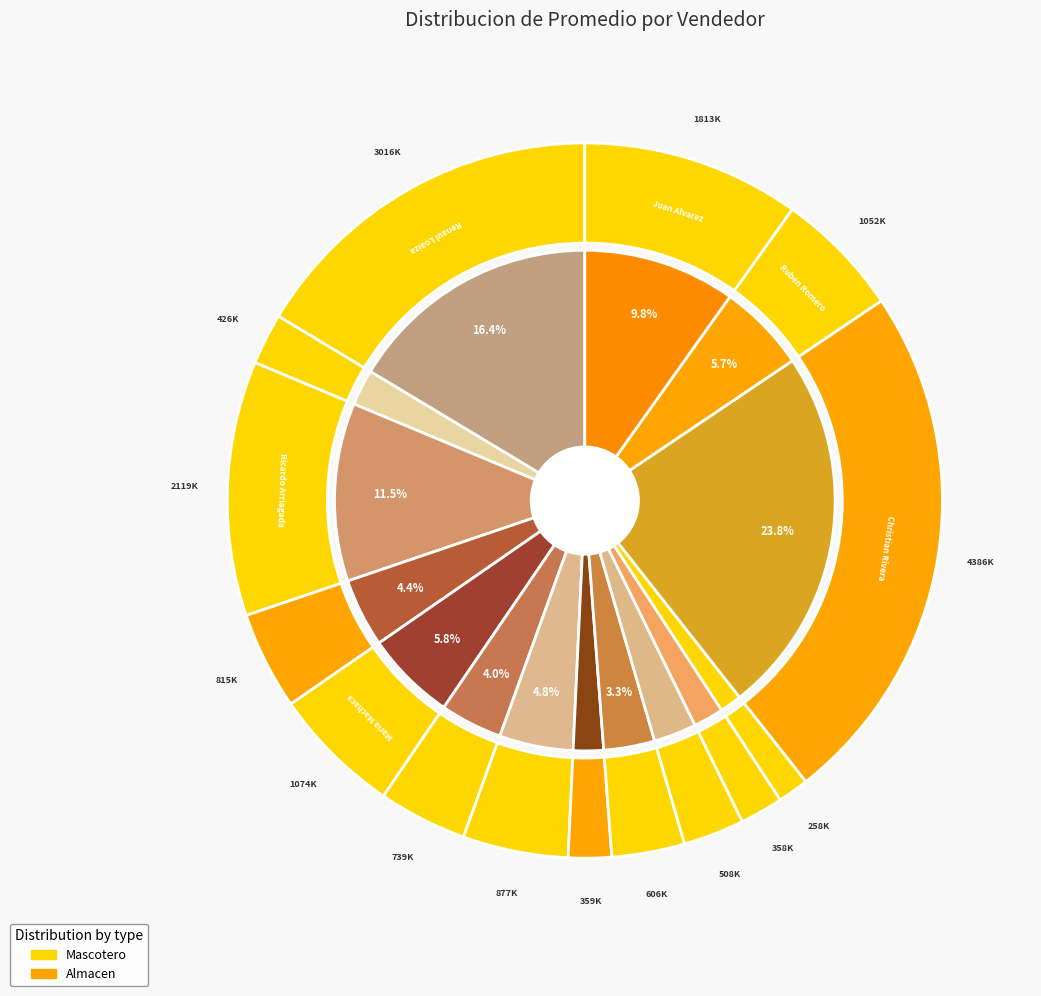

Is it true that Christian Javier Oviedo Rivera is 37% of the pie?

False